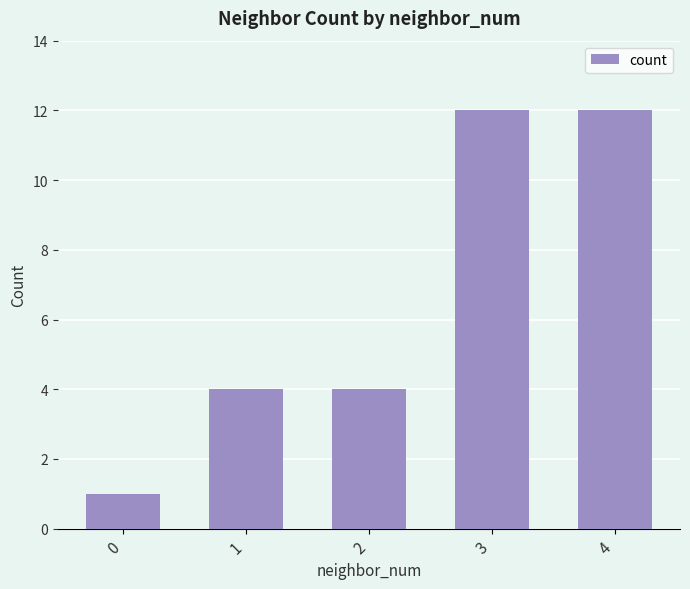

Which has a higher value, 0 or 4?

4